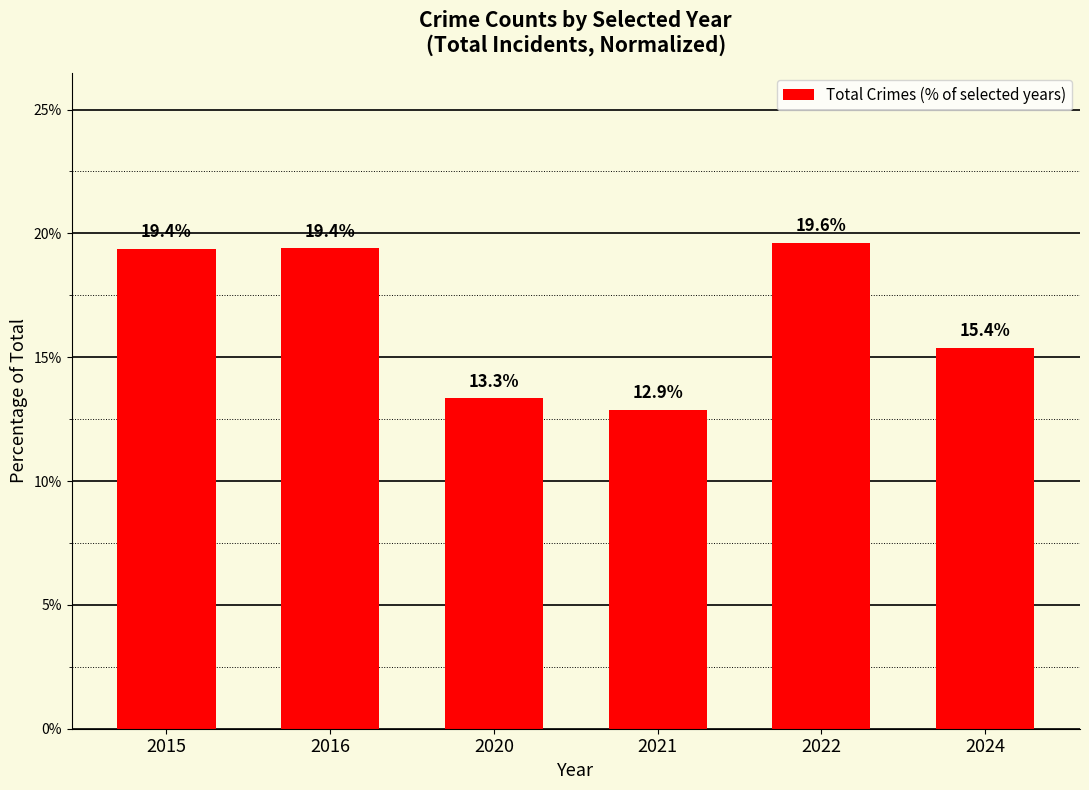

At which label is the value closest to 16?

2024